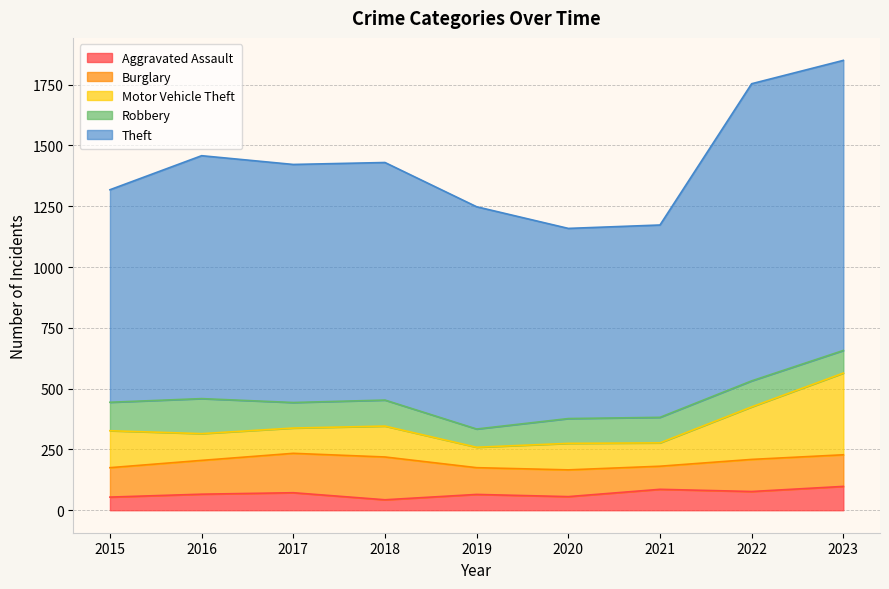

What is the spread (max minus min) of values at 2017?

907